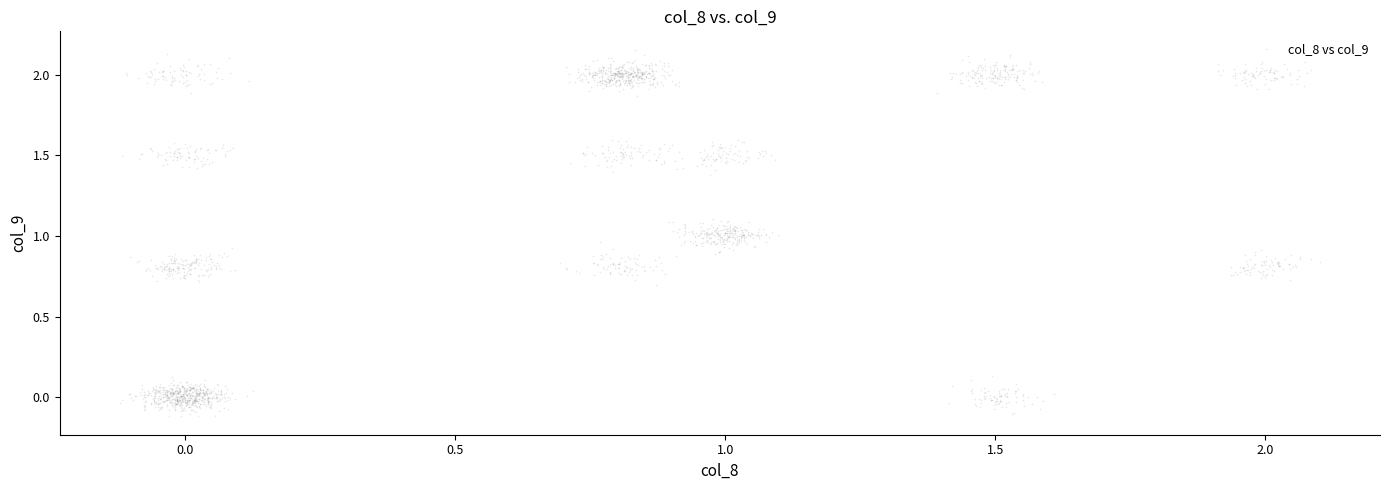

What is the range of Y values (max minus min)?

2.3